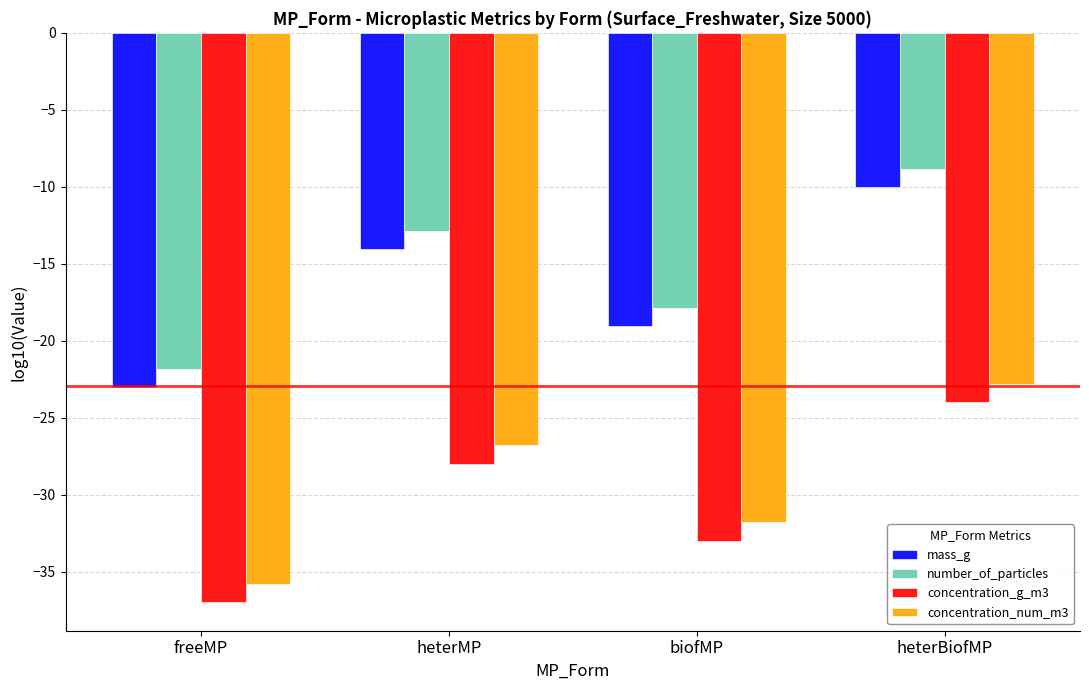

What is the smallest value displayed?

-37.0